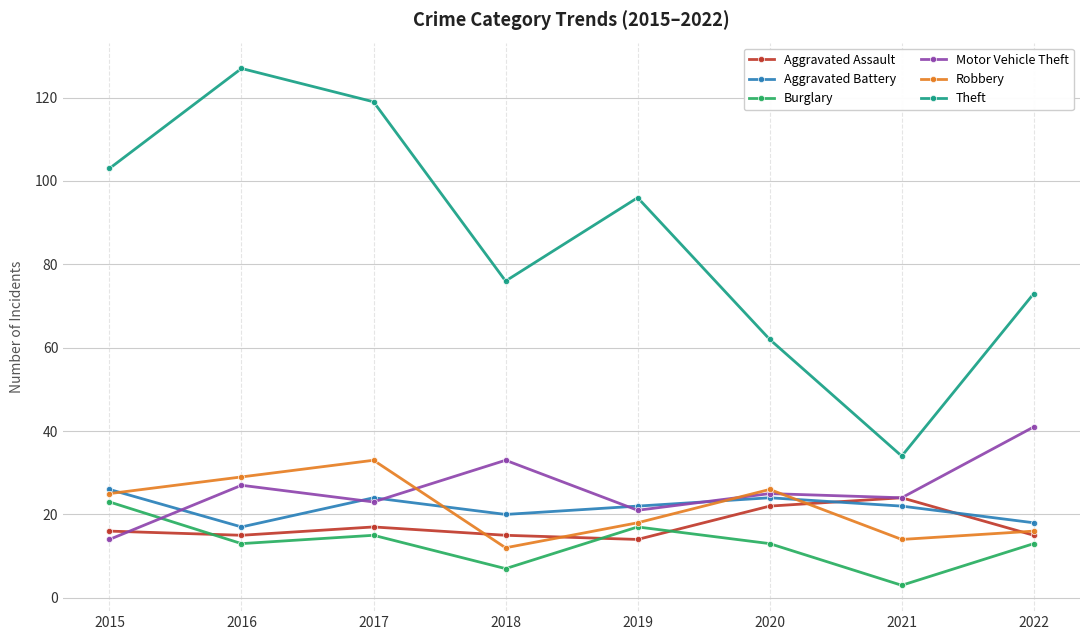

At 2016, list the series in order from largest to smallest.

Theft, Robbery, Motor Vehicle Theft, Aggravated Battery, Aggravated Assault, Burglary